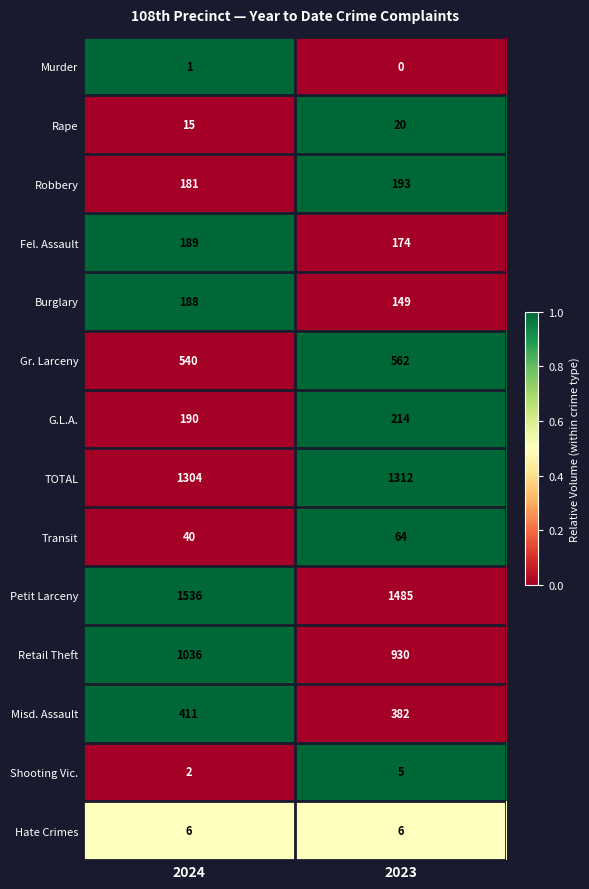

The value of Rape at 2023 is 11. True or false?

False